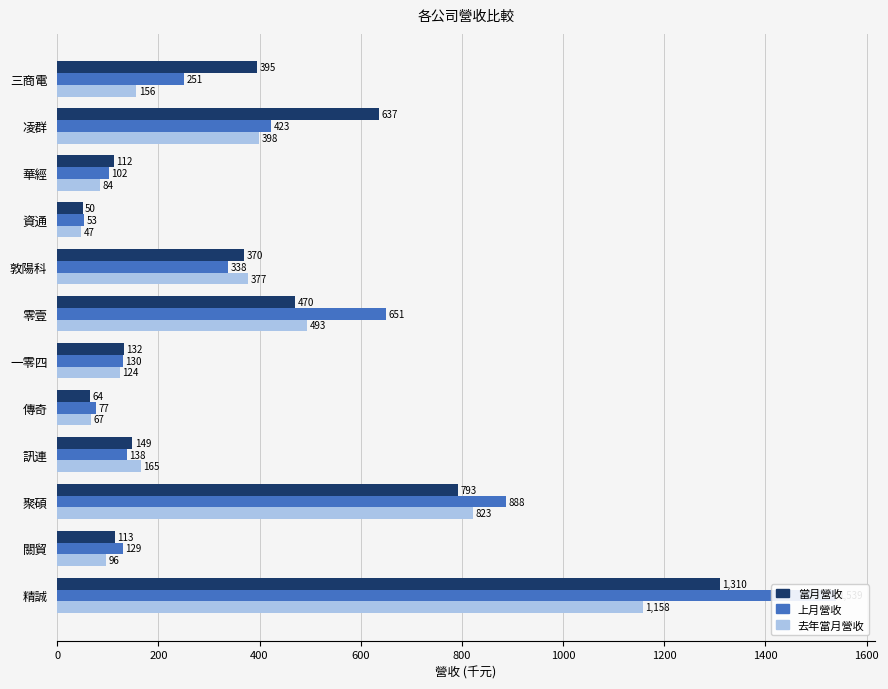

What is the maximum value for 去年當月營收?

1157.6